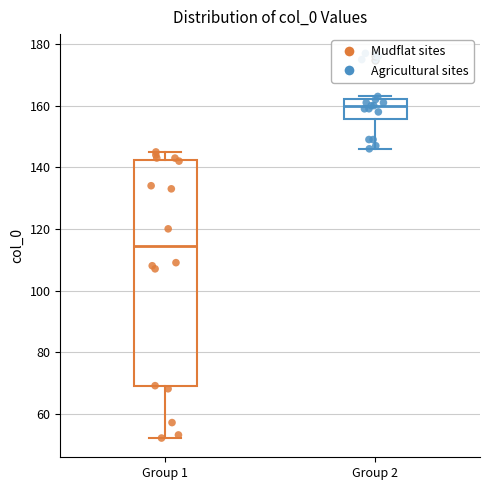

Reading left to right, read every box against the y-axis: the position of its median line, the range the box covers, and the ends of its whiskers. The values are not printed on the chart, so give them approximately, as read against the axis.

Group 1: median 114, box 68 to 142, whiskers 52 to 146
Group 2: median 160, box 156 to 162, whiskers 146 to 164